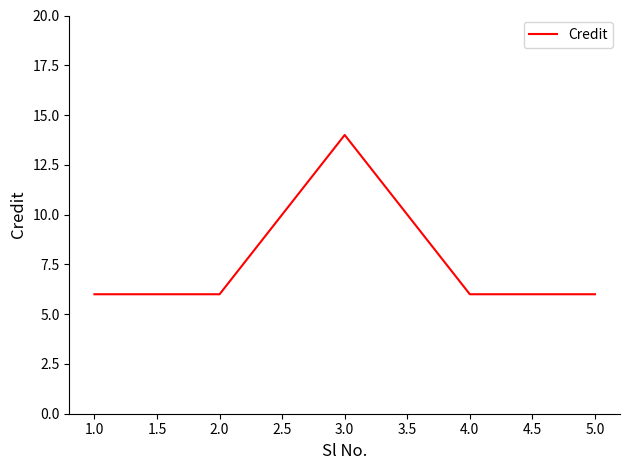

Reading right to left, extract all data points from this chart.

6	6	14	6	6